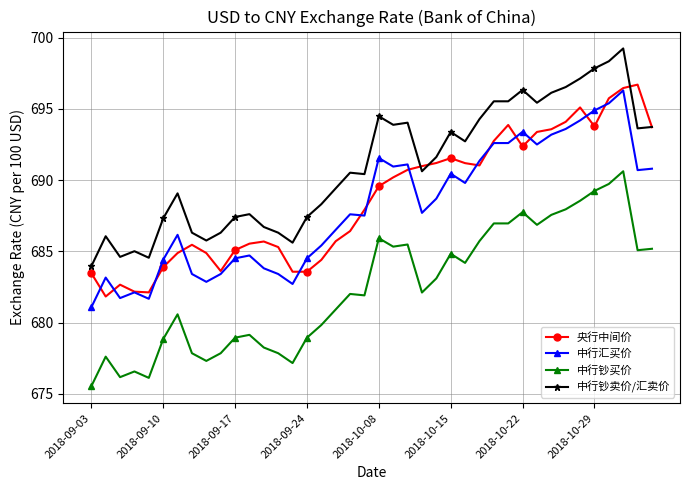

What are all the series names shown in the legend?

央行中间价, 中行汇买价, 中行钞买价, 中行钞卖价/汇卖价